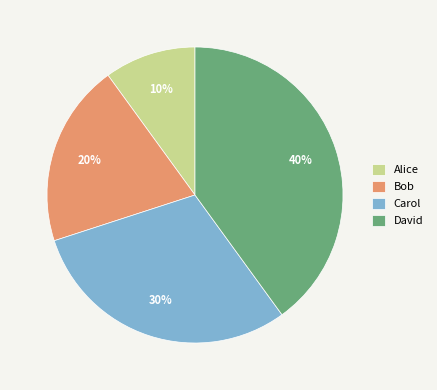

Is the sum of Carol and David greater than half?

Yes